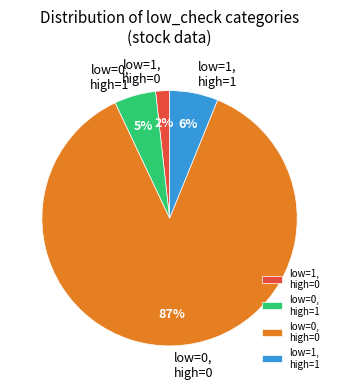

What percentage is the low=0, high=0 slice, to the nearest percent?

87%